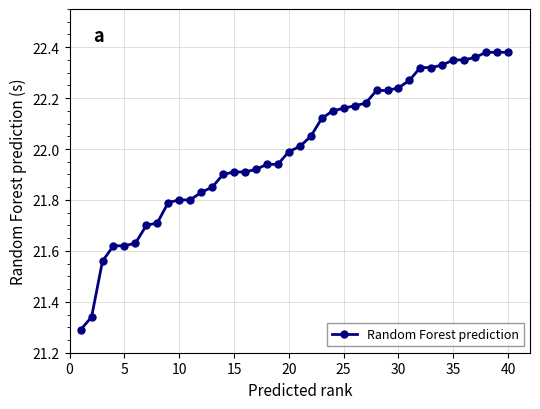

What is the sum of all values?

880.0